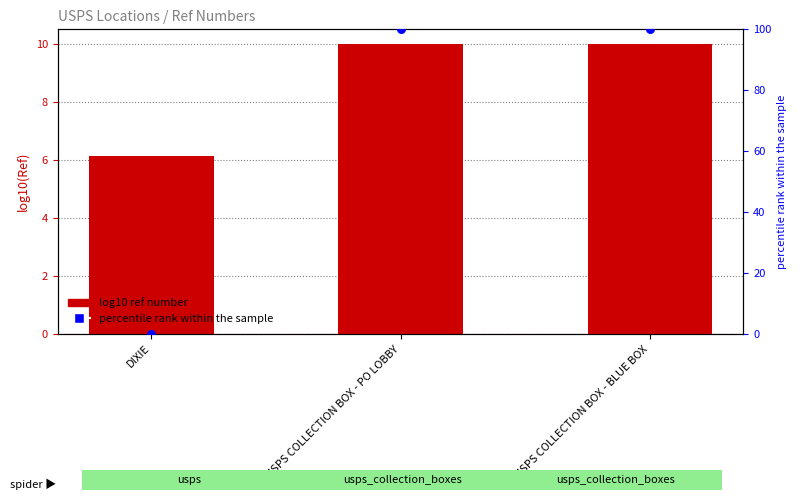

Is the value of percentile rank within the sample at USPS COLLECTION BOX - BLUE BOX greater than the value of log10(Ref) at USPS COLLECTION BOX - BLUE BOX?

Yes